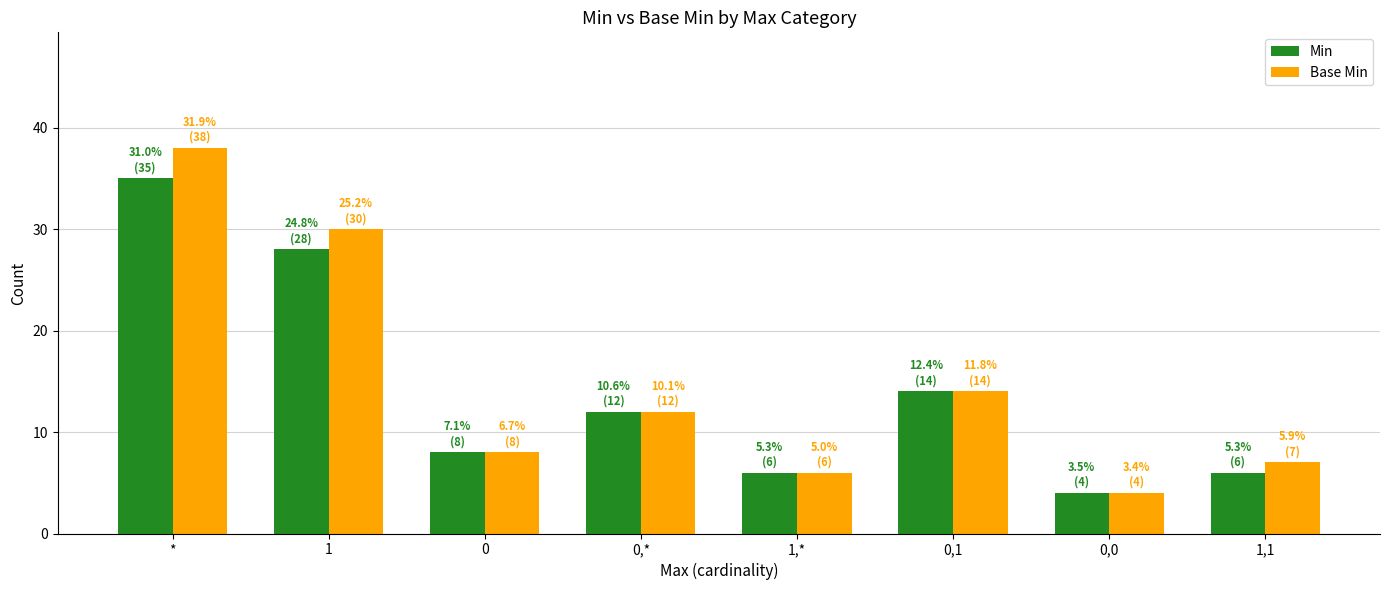

Is it true that Base Min equals 12 at 1?

False